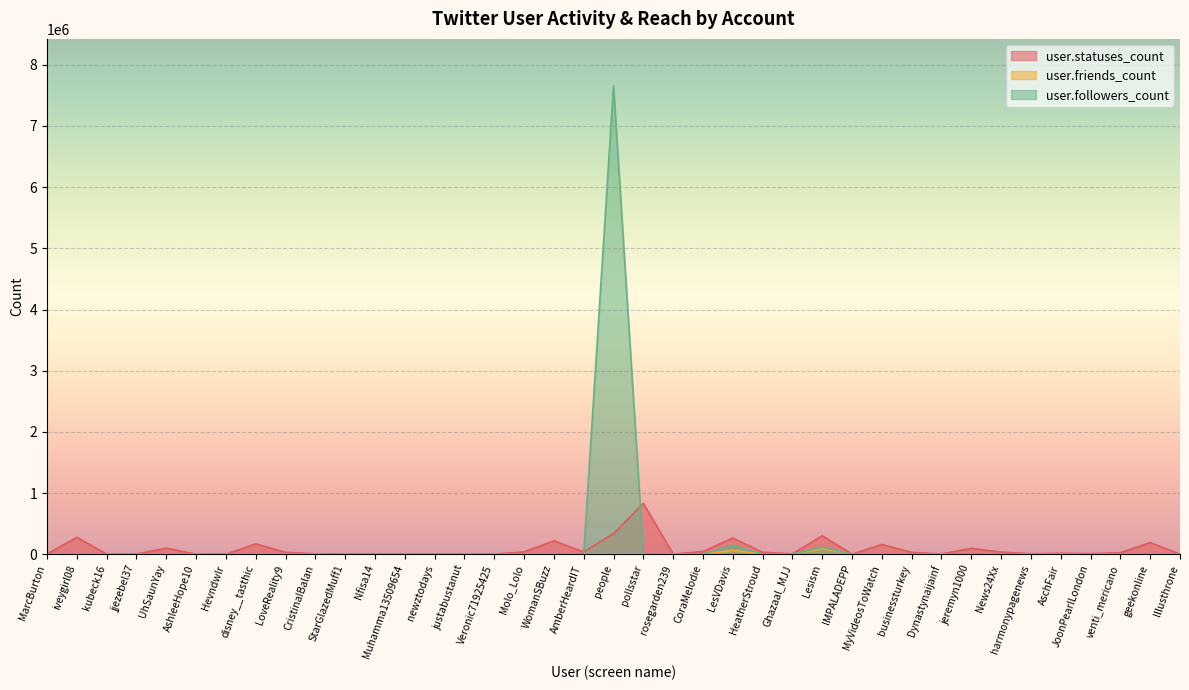

What is the smallest value displayed?

2